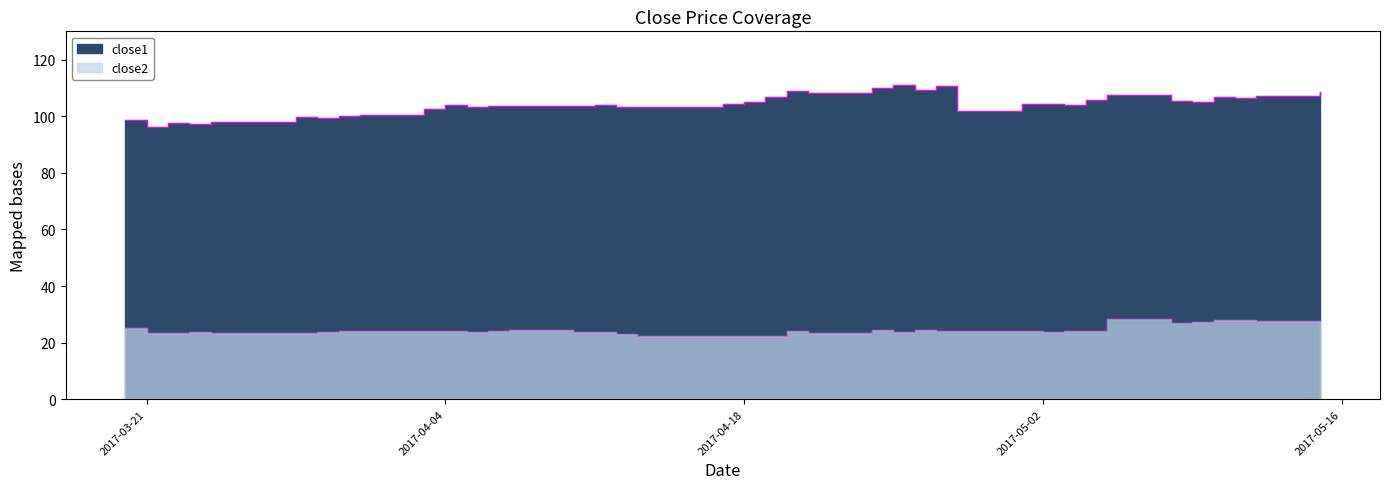

Which label corresponds to the smallest value in the chart?

2017-04-13